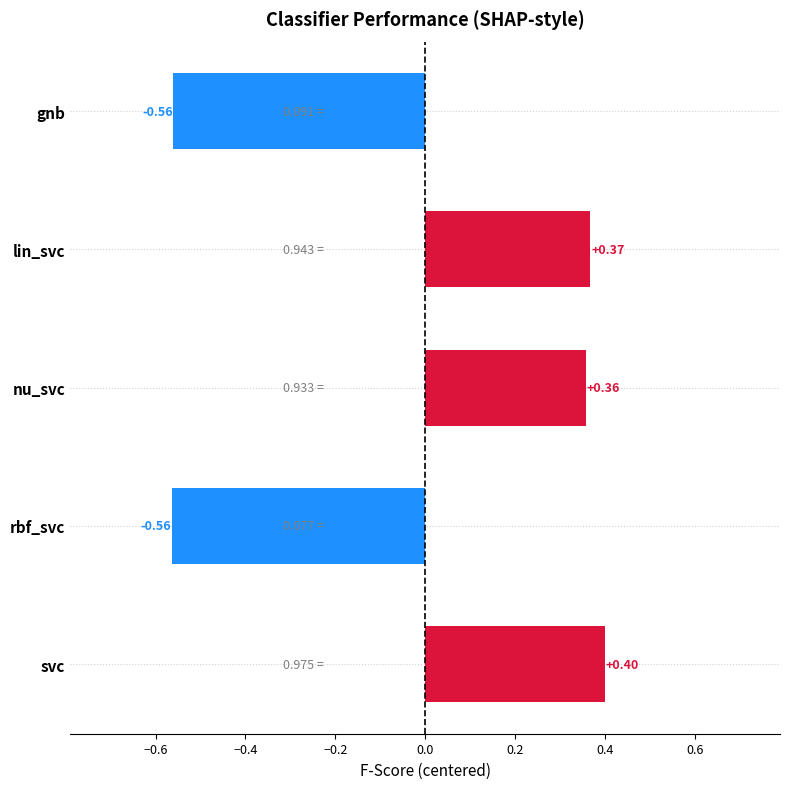

Which label corresponds to the largest value in the chart?

svc